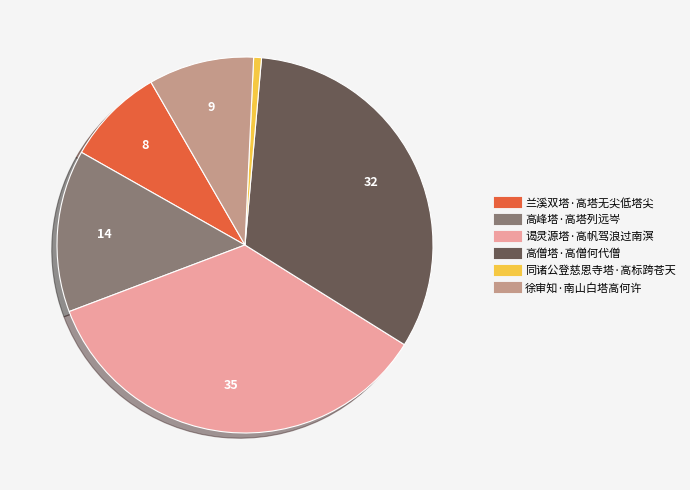

Is the sum of 高峰塔·高塔列远岑 and 徐审知·南山白塔高何许 greater than half?

No